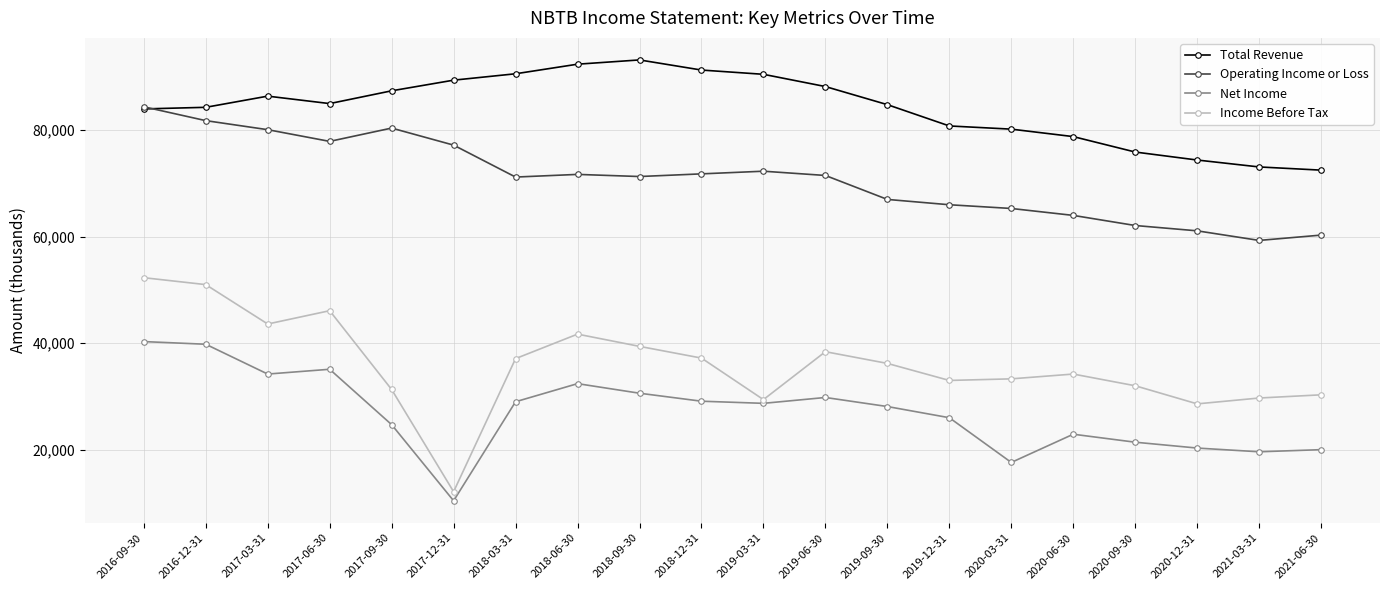

What are all the series names shown in the legend?

Total Revenue, Operating Income or Loss, Net Income, Income Before Tax